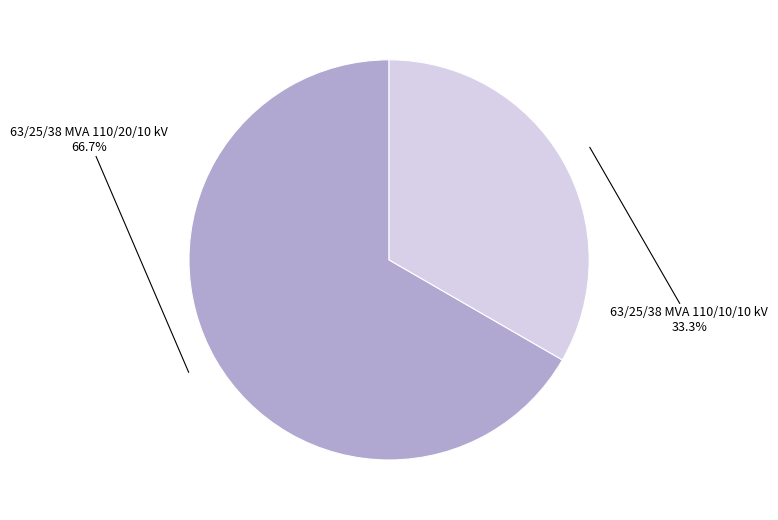

To the nearest percent, what percentage of the pie is 63/25/38 MVA 110/20/10 kV?

67%